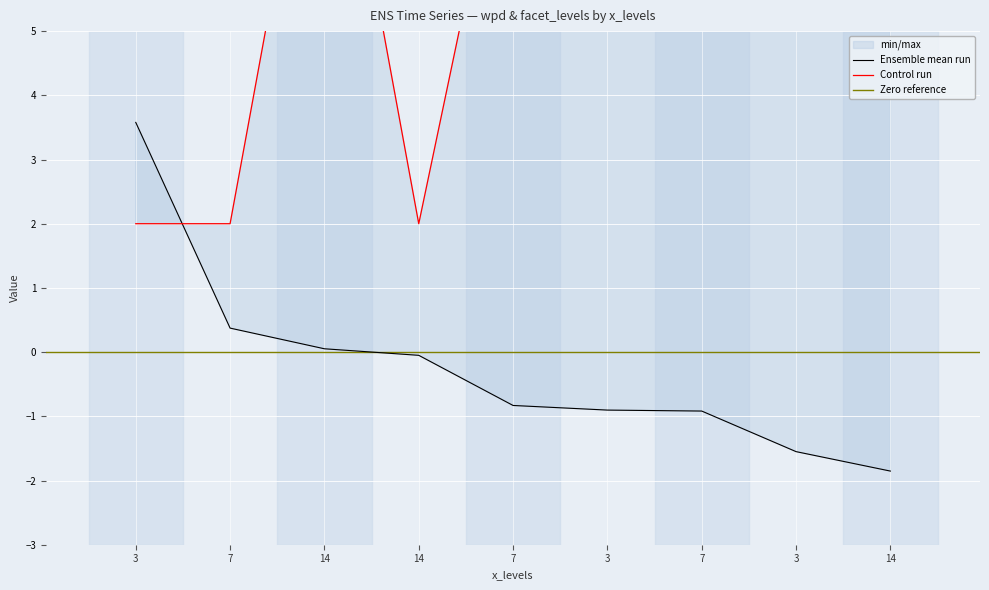

Is the value of wpd at 7 greater than the value of facet_levels at 14?

No